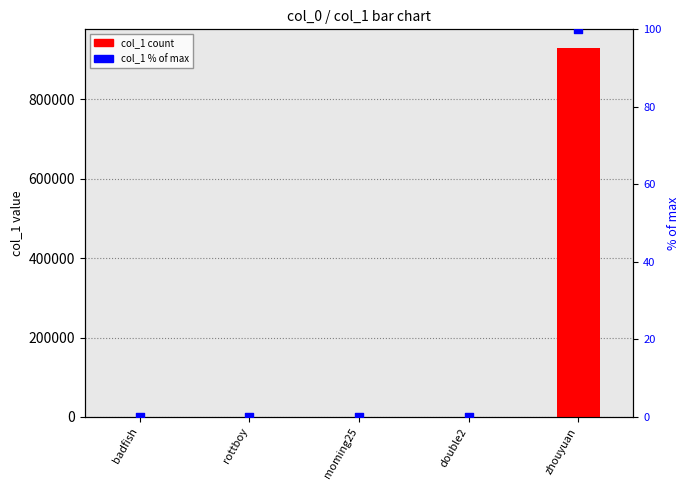

Which series has the largest Y range (max minus min)?

col_1 count